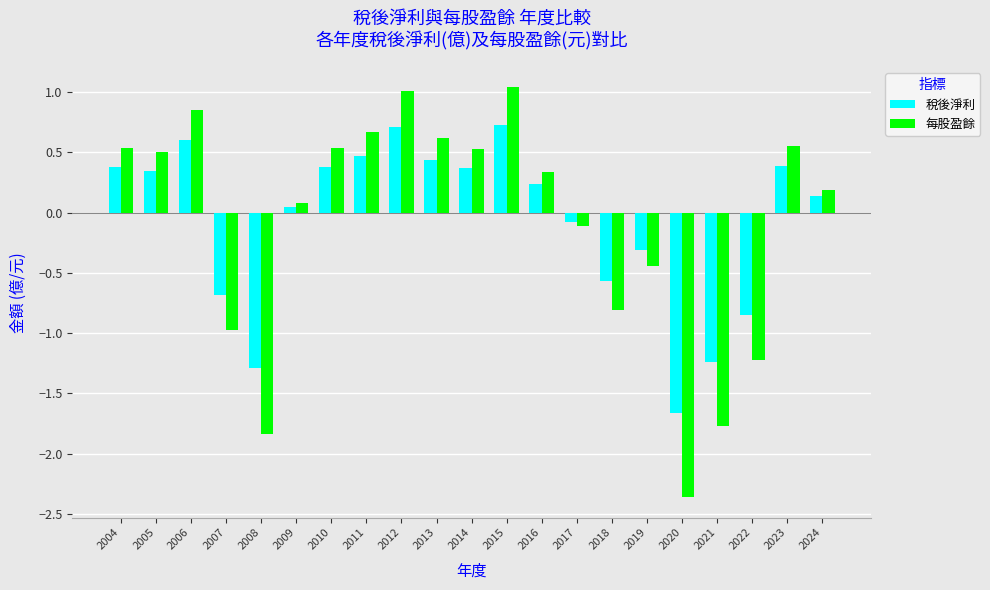

How many groups of bars are there?

21